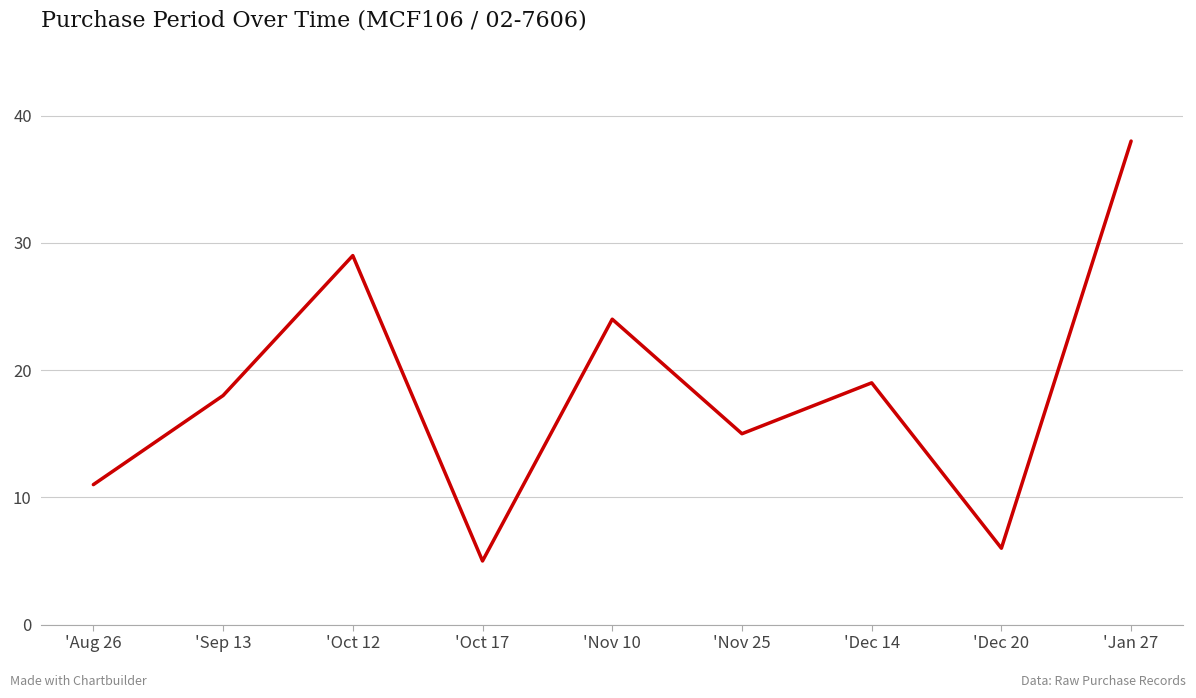

Reading right to left, list all the values displayed in this chart.

38	6	19	15	24	5	29	18	11